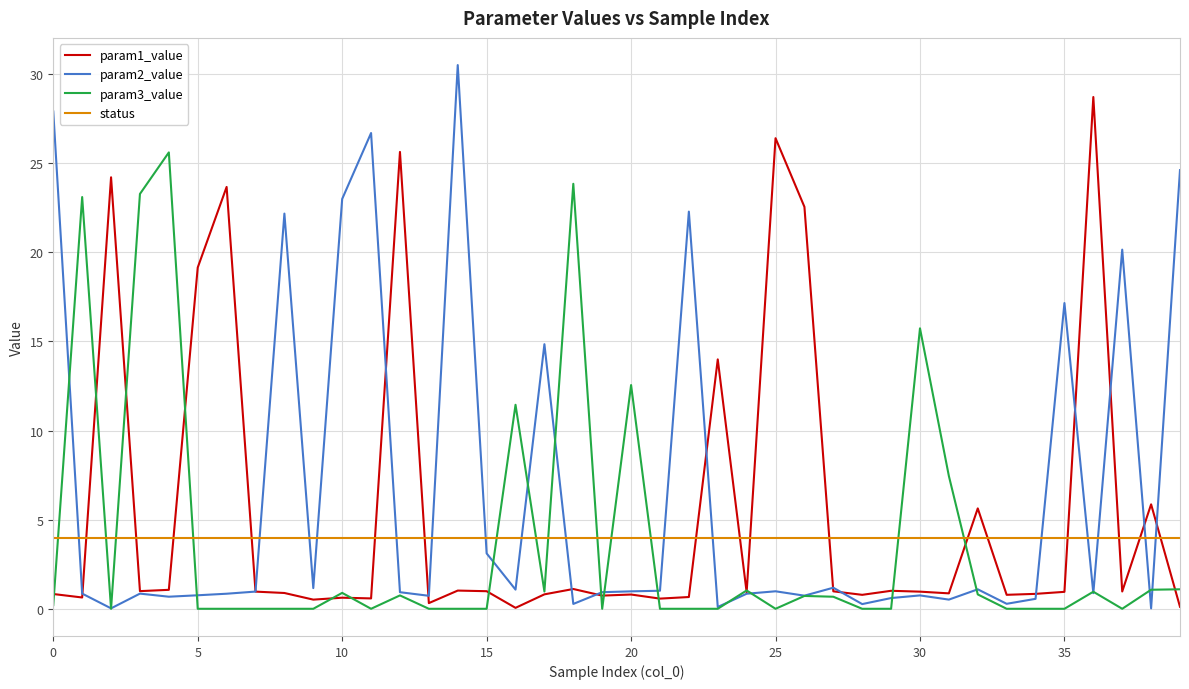

At how many categories does at least one series exceed 0?

40